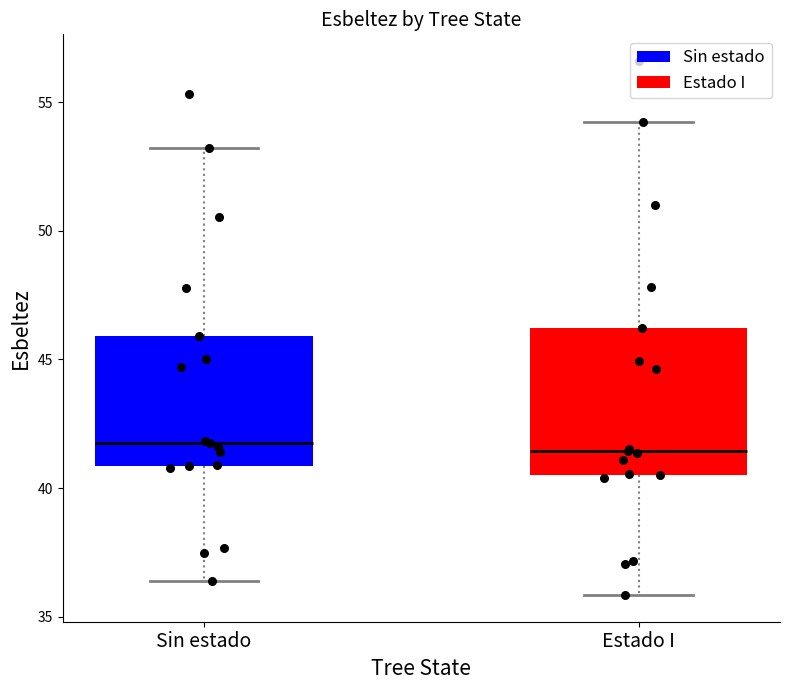

Reading left to right, read every box against the y-axis: the position of its median line, the range the box covers, and the ends of its whiskers. The values are not printed on the chart, so give them approximately, as read against the axis.

Sin estado: median 42.0, box 41.0 to 46.0, whiskers 36.5 to 53.0
Estado I: median 41.5, box 40.5 to 46.0, whiskers 36.0 to 54.0